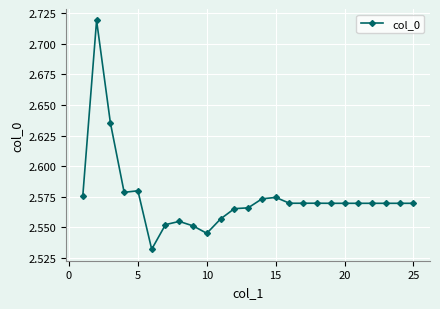

Count the values in the range 2 to 3.

25